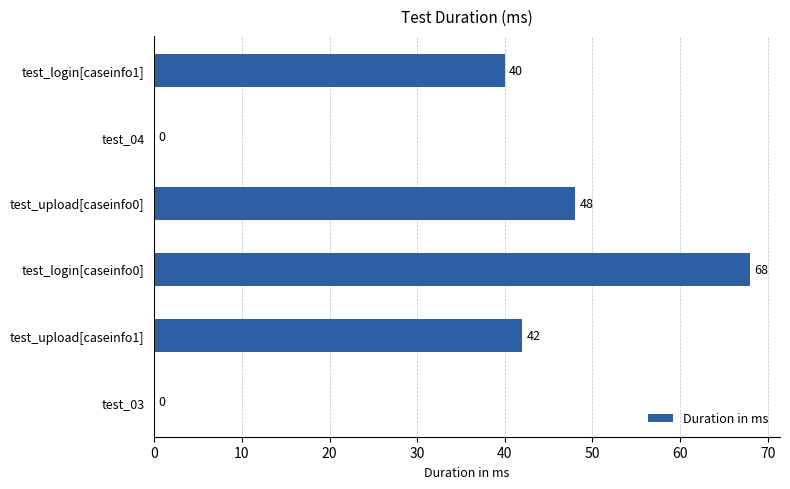

What is the greatest value displayed?

68